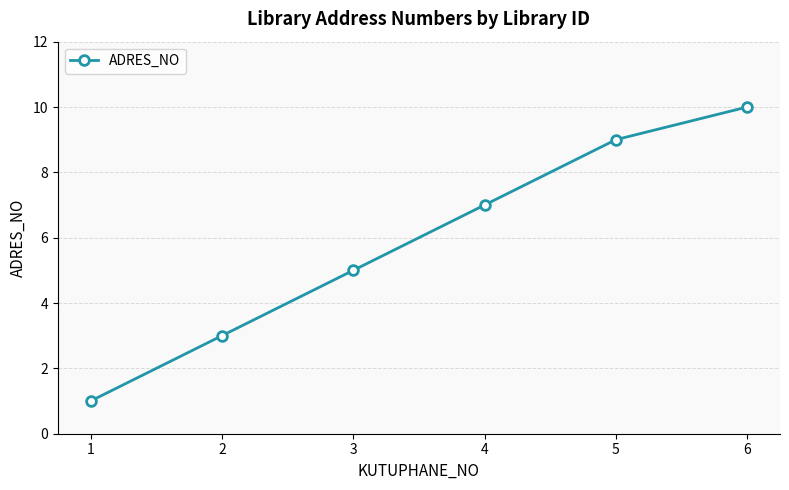

How many lines are shown in the chart?

1